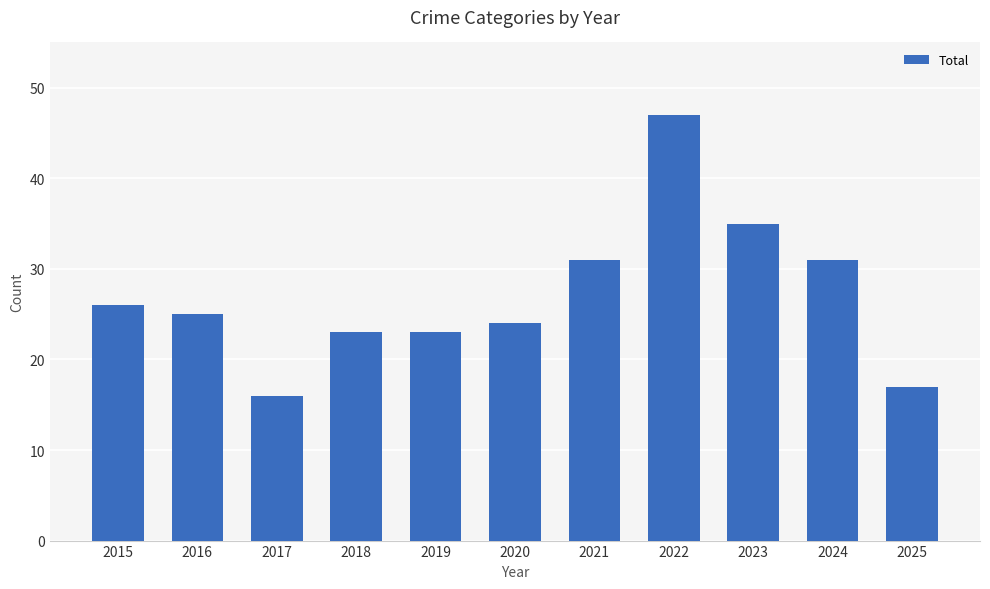

How many bars are there in total?

11